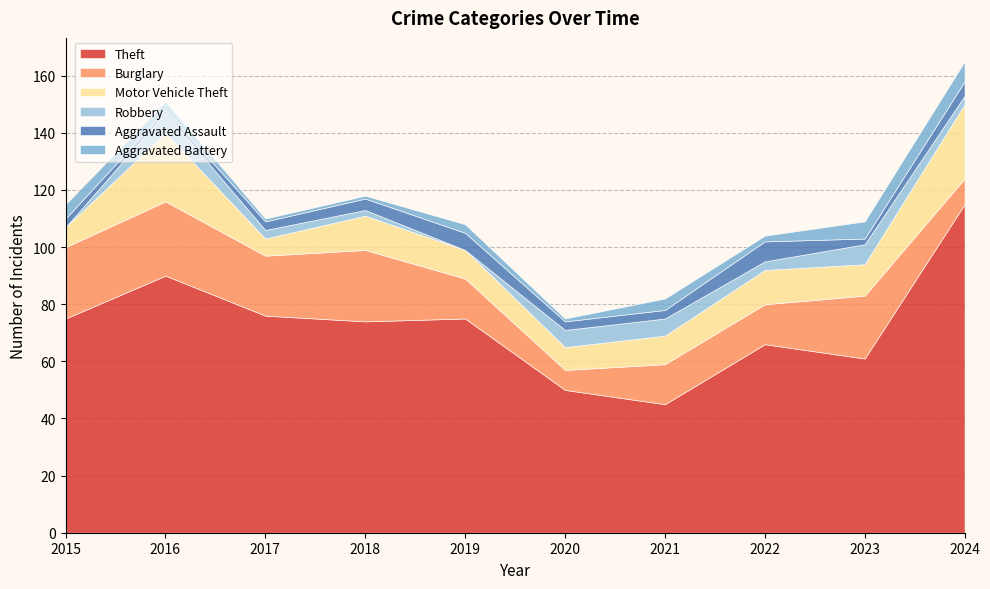

Which category has the highest value across all series?

2024